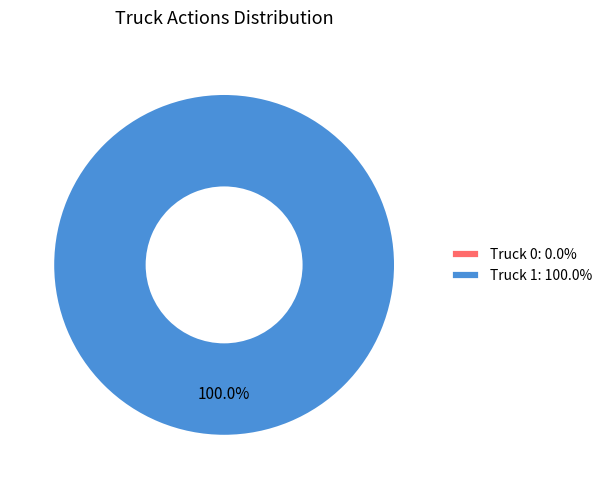

The Truck 0 slice represents 0% of the pie. True or false?

True